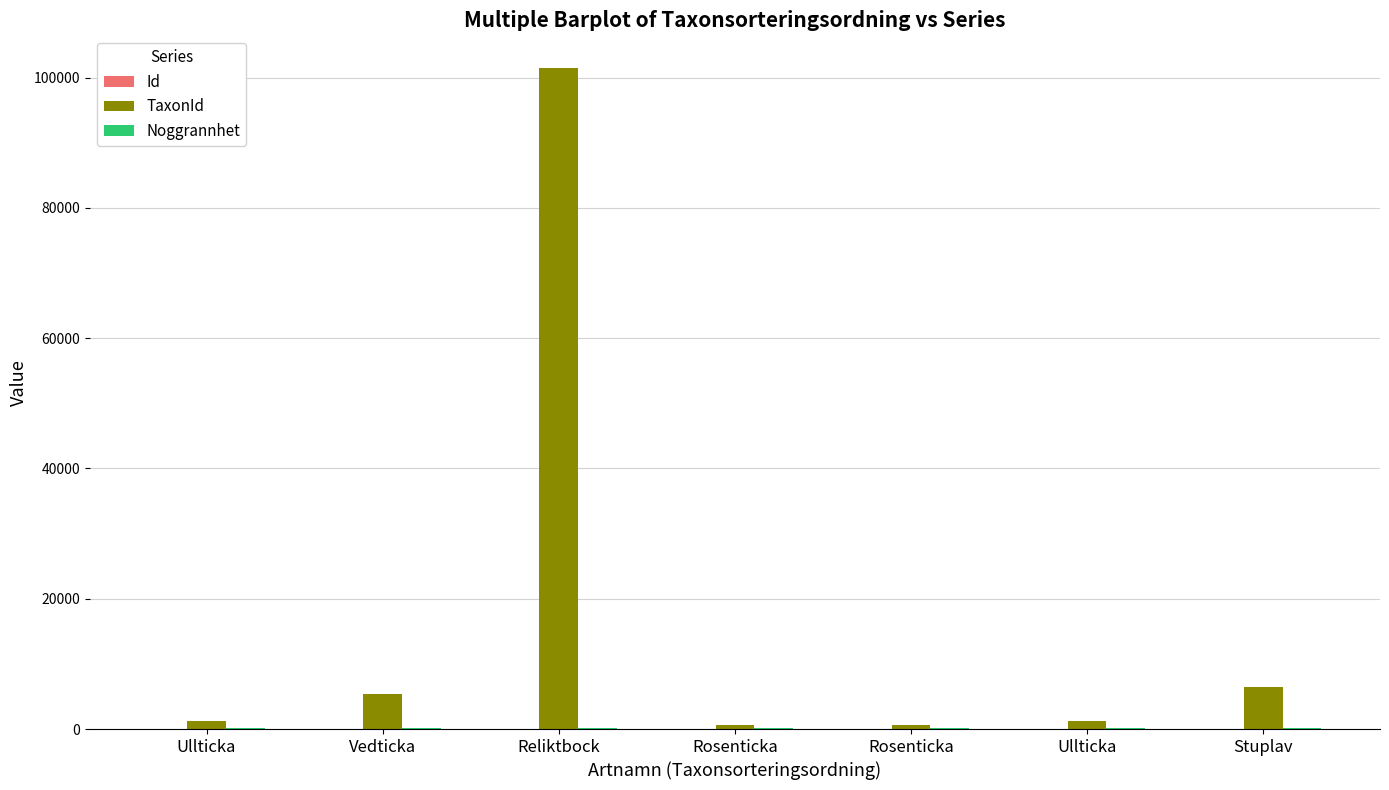

Are the bars grouped side by side (vs. stacked)?

Yes